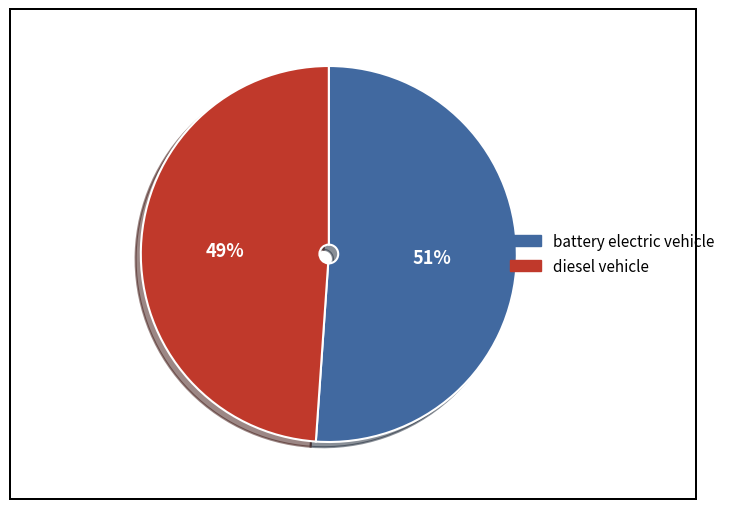

To the nearest percent, what is the difference between the largest and smallest slice percentages?

2%